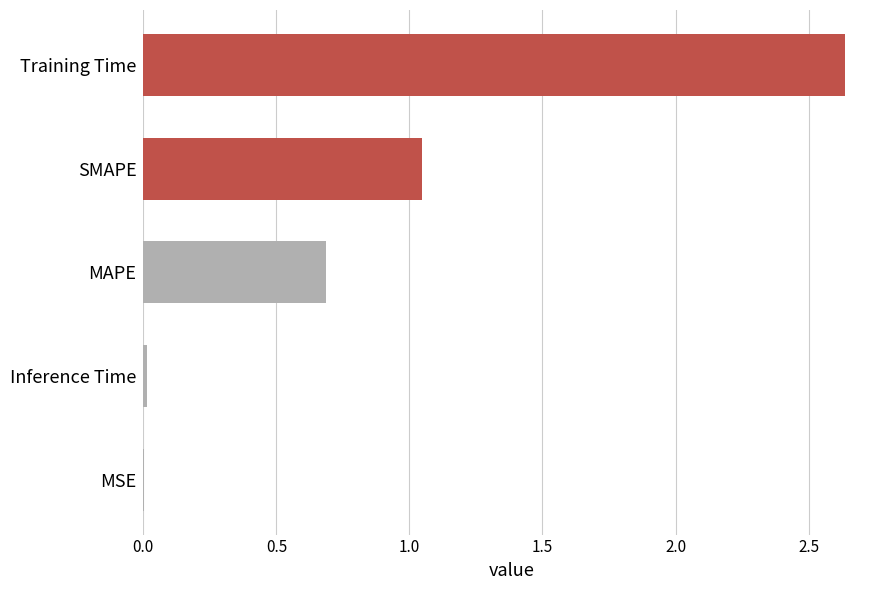

Does the chart contain stacked bars?

No